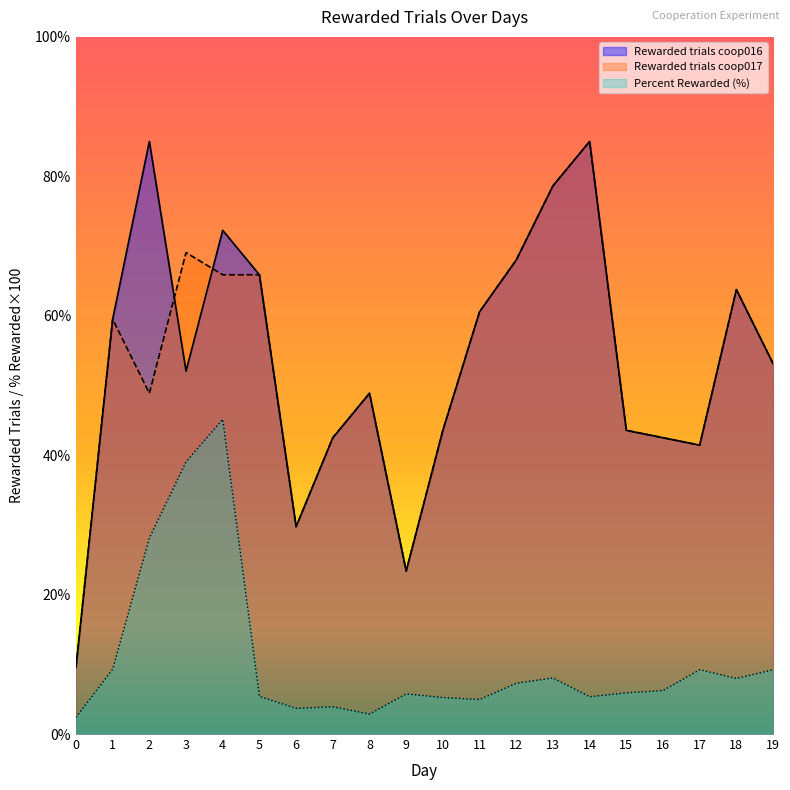

Count the number of categories in the chart.

20